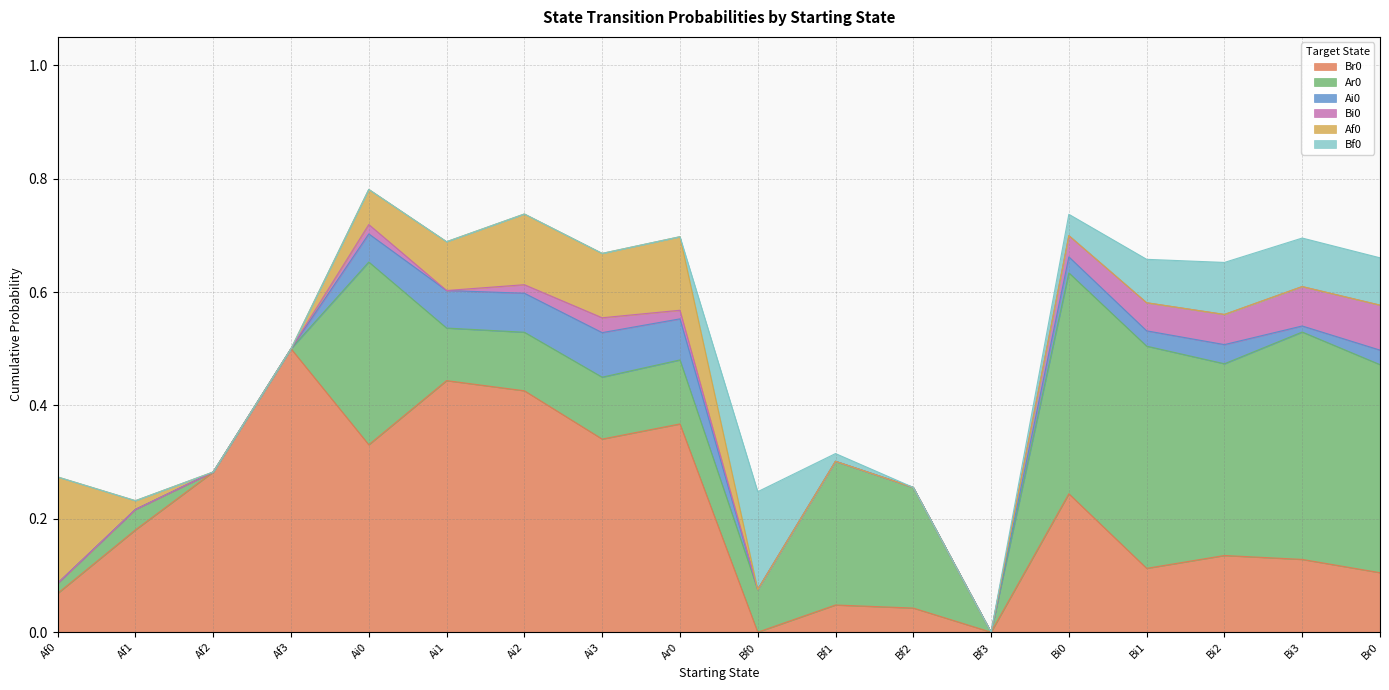

What are all the series names shown in the legend?

Br0, Ar0, Ai0, Bi0, Af0, Bf0